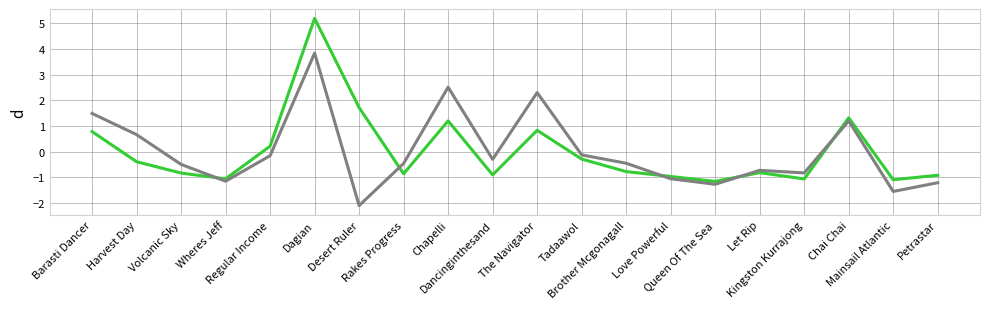

What is the greatest value displayed?

5.2